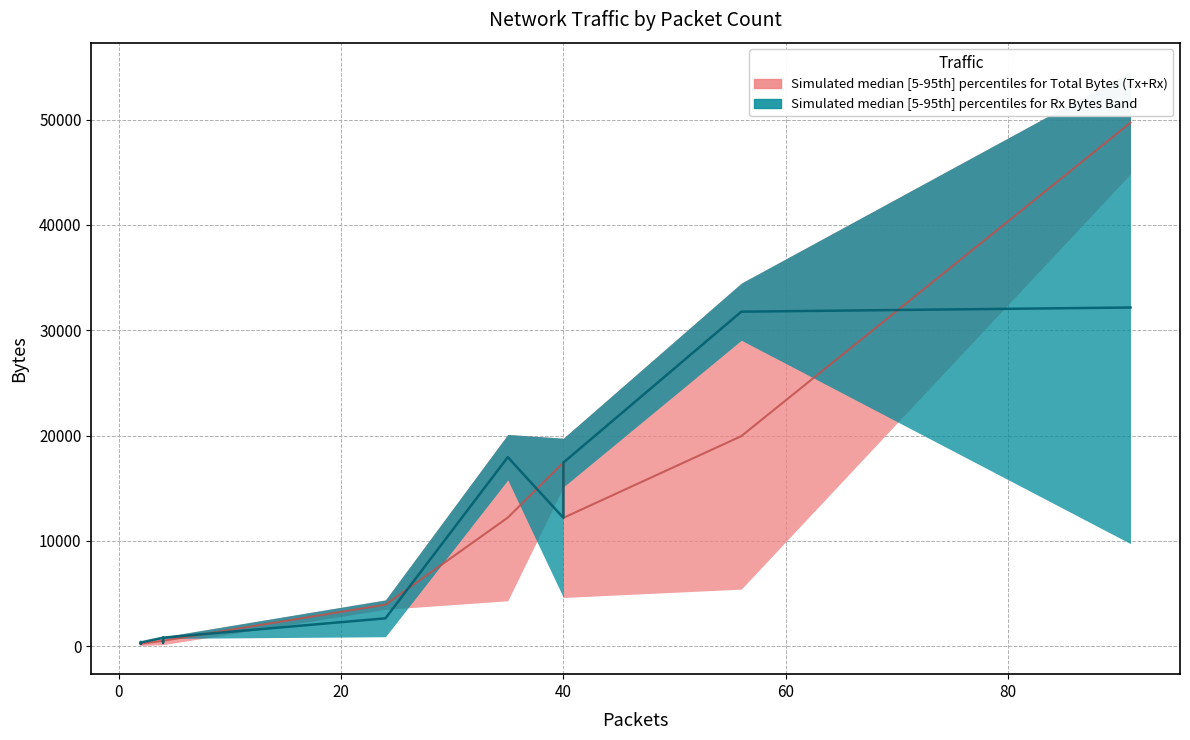

At which label is Rx Bytes closest to 14627?

40